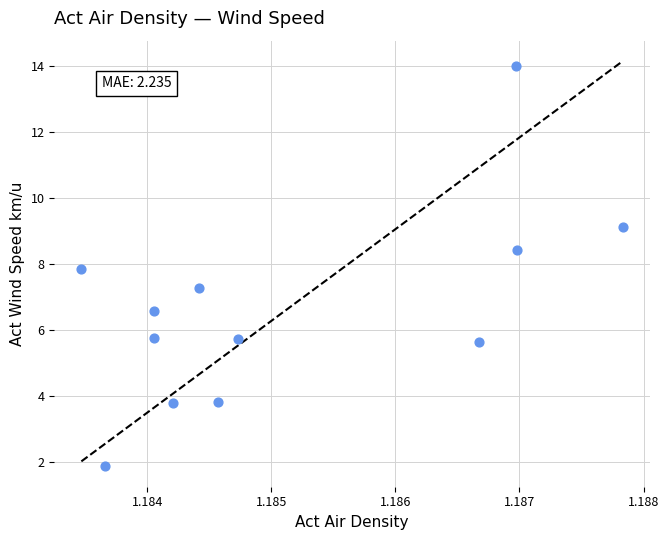

What is the average Y value?

6.7